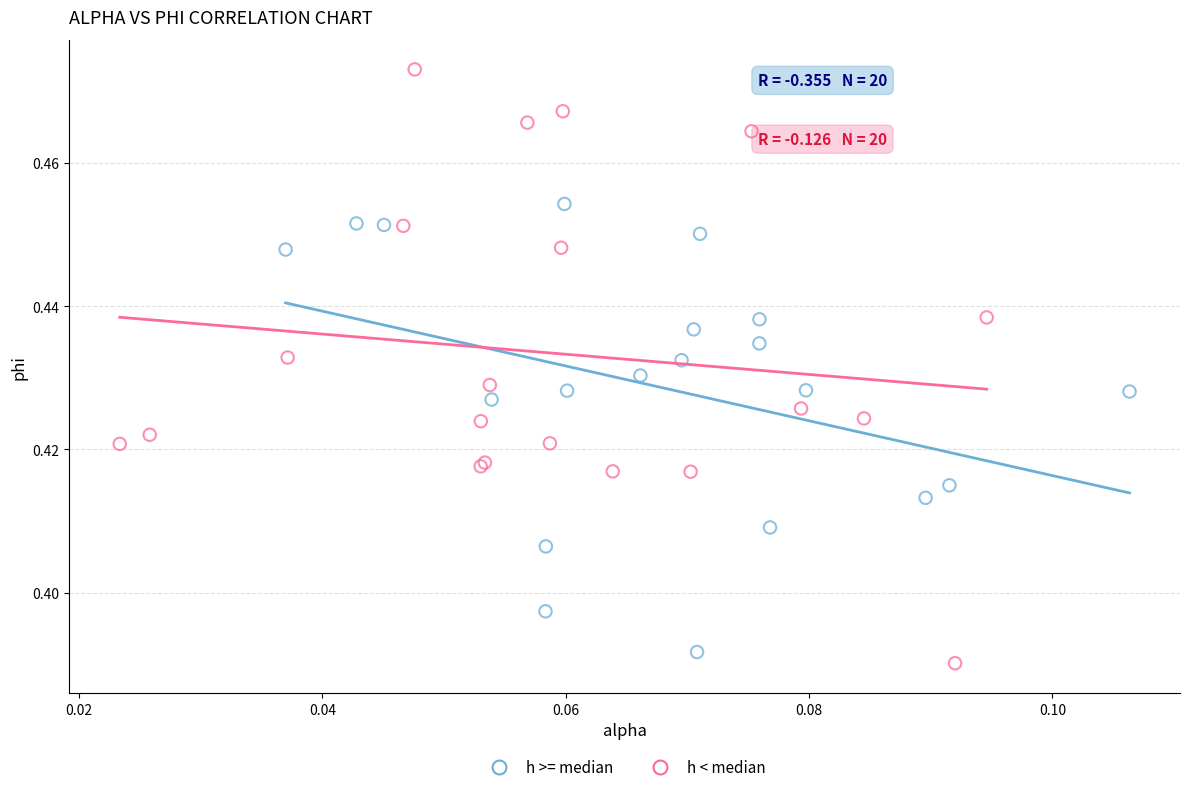

Which series has the widest spread of Y values?

h < median